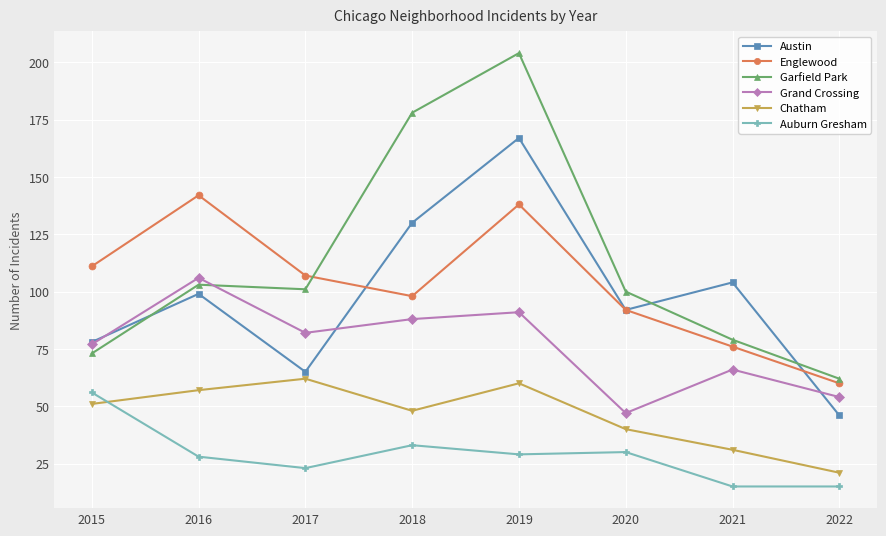

What is the sum of all Garfield Park values?

900